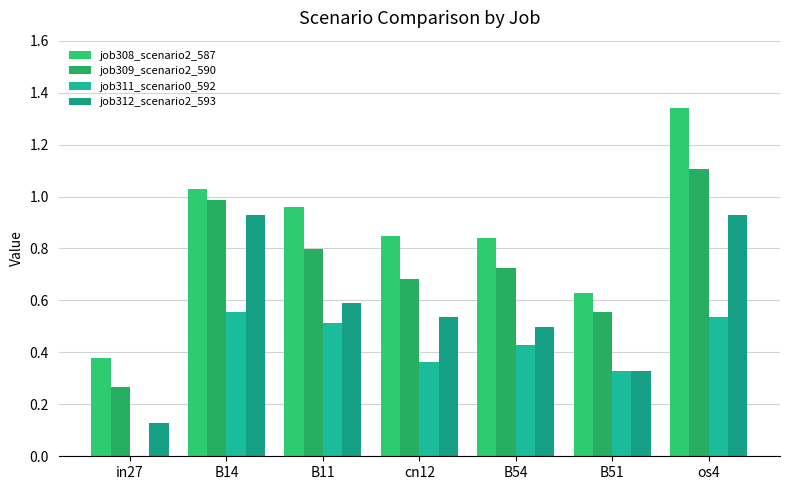

What position from the right is B11?

5